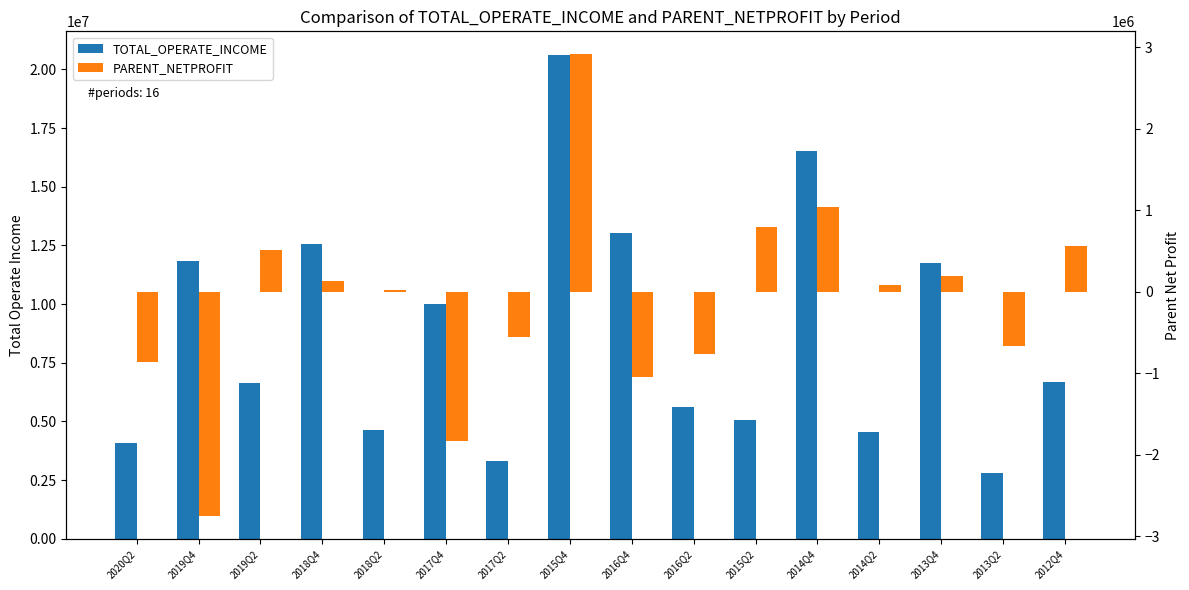

Are the bars horizontal?

No